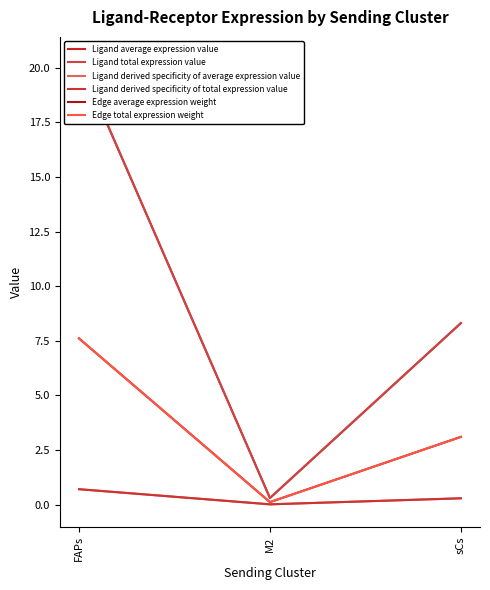

What is the difference between the highest and lowest values at sCs?

8.0